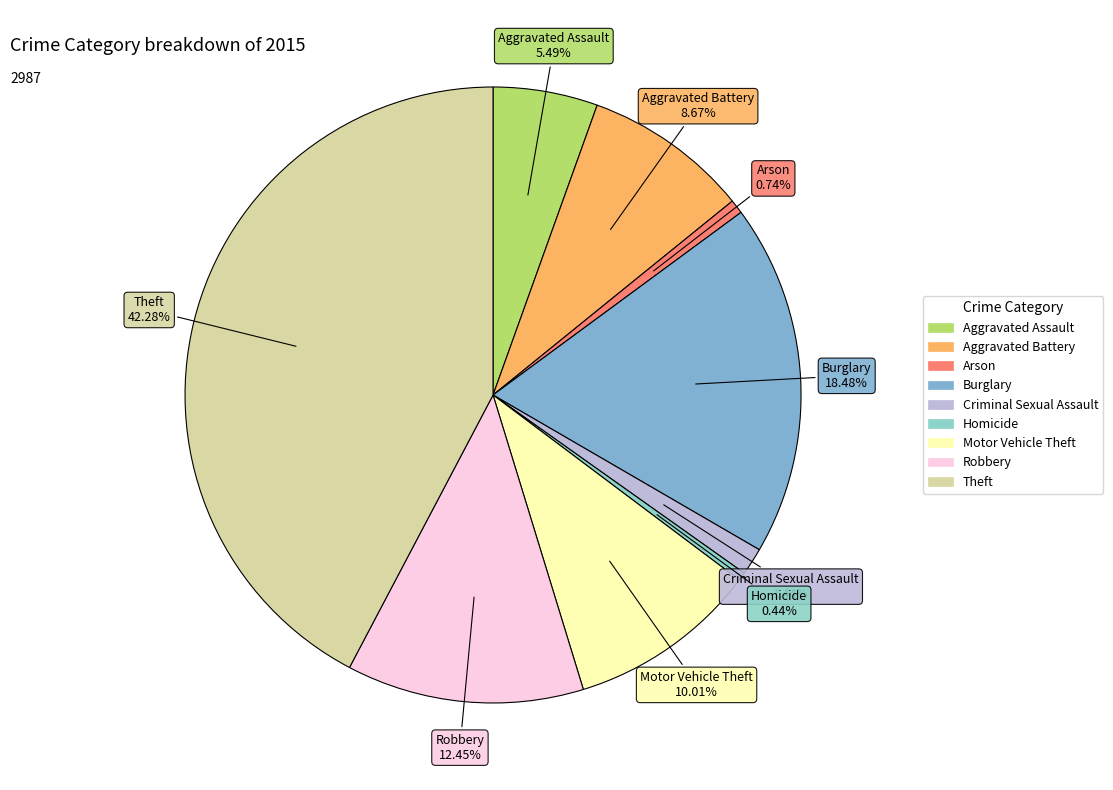

How many slices are in this pie chart?

9